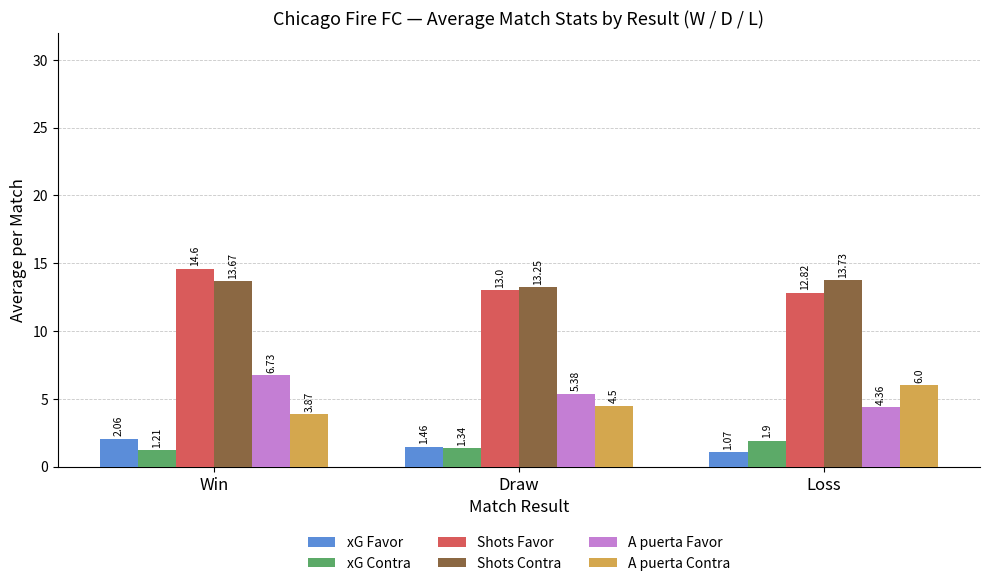

Which series changed the most between Win and Loss?

A puerta Favor